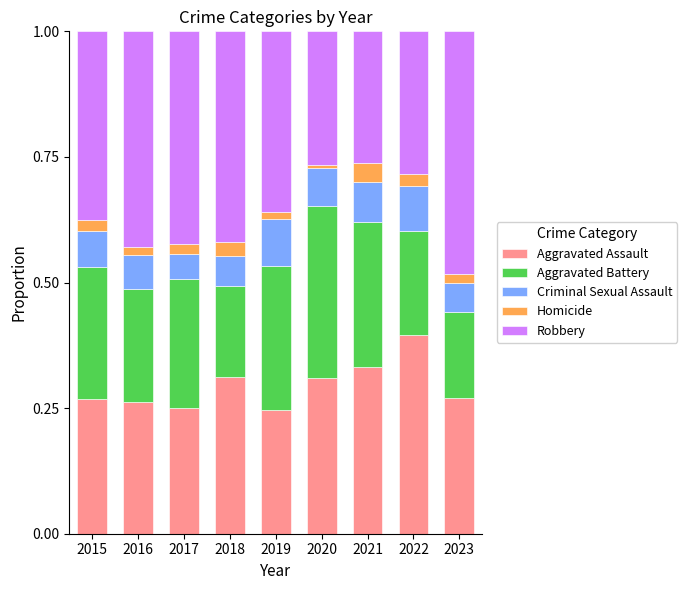

Which category has the highest value in the Aggravated Assault series?

2022